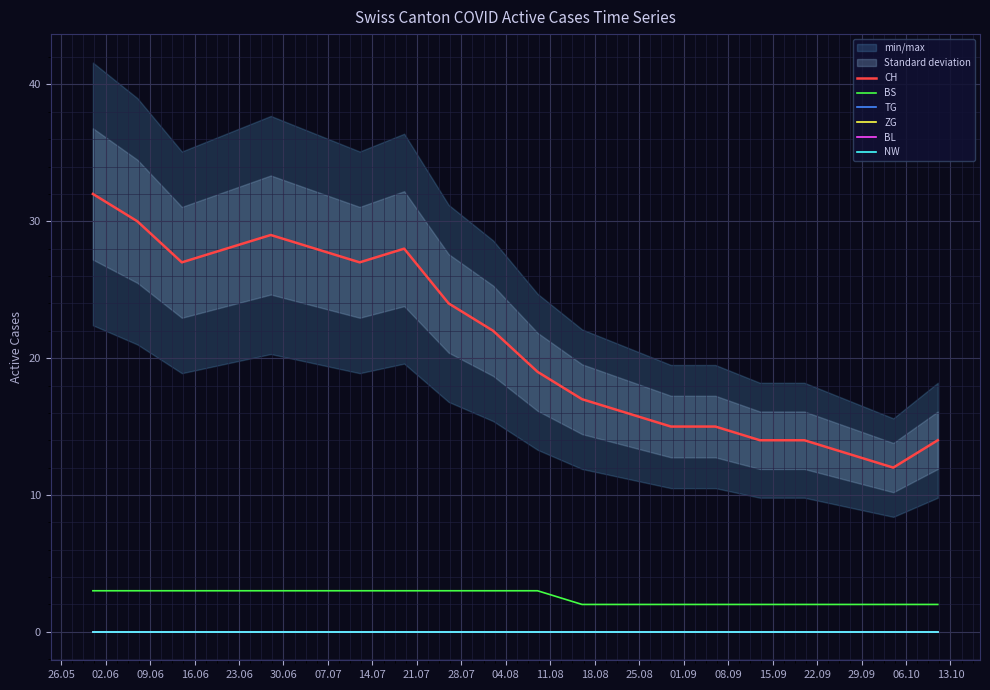

How many lines are shown in the chart?

6